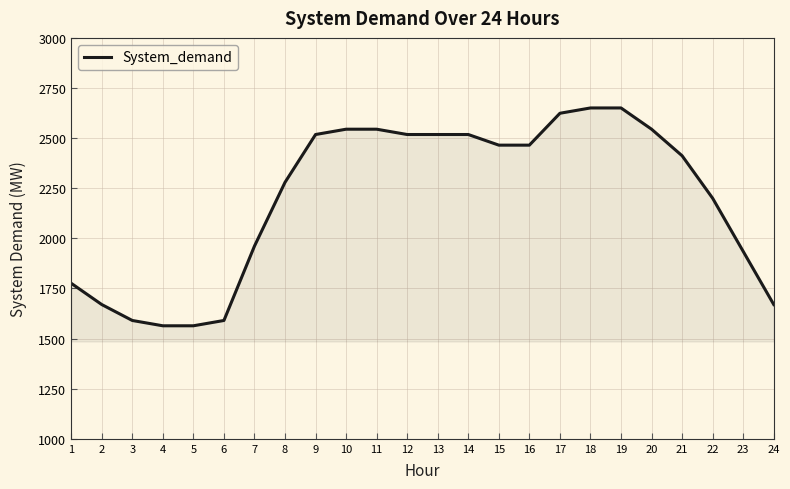

What is the greatest value displayed?

2650.5